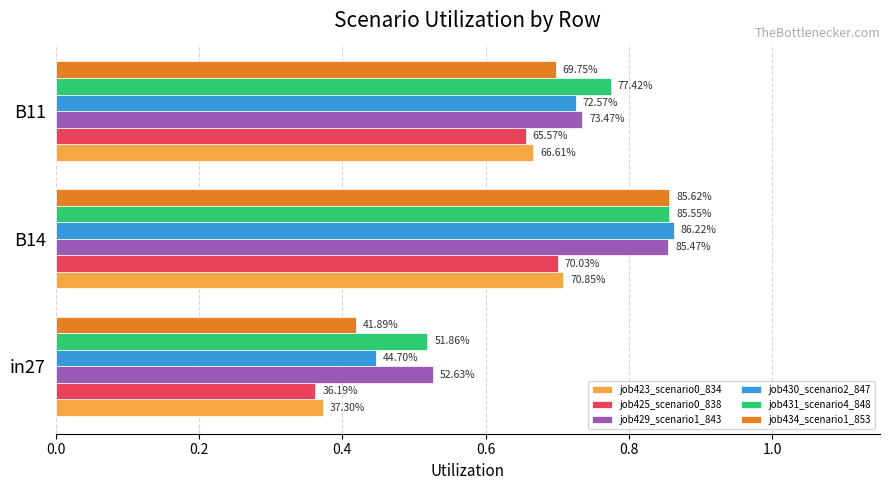

What are all the series names shown in the legend?

job423_scenario0_834, job425_scenario0_838, job429_scenario1_843, job430_scenario2_847, job431_scenario4_848, job434_scenario1_853